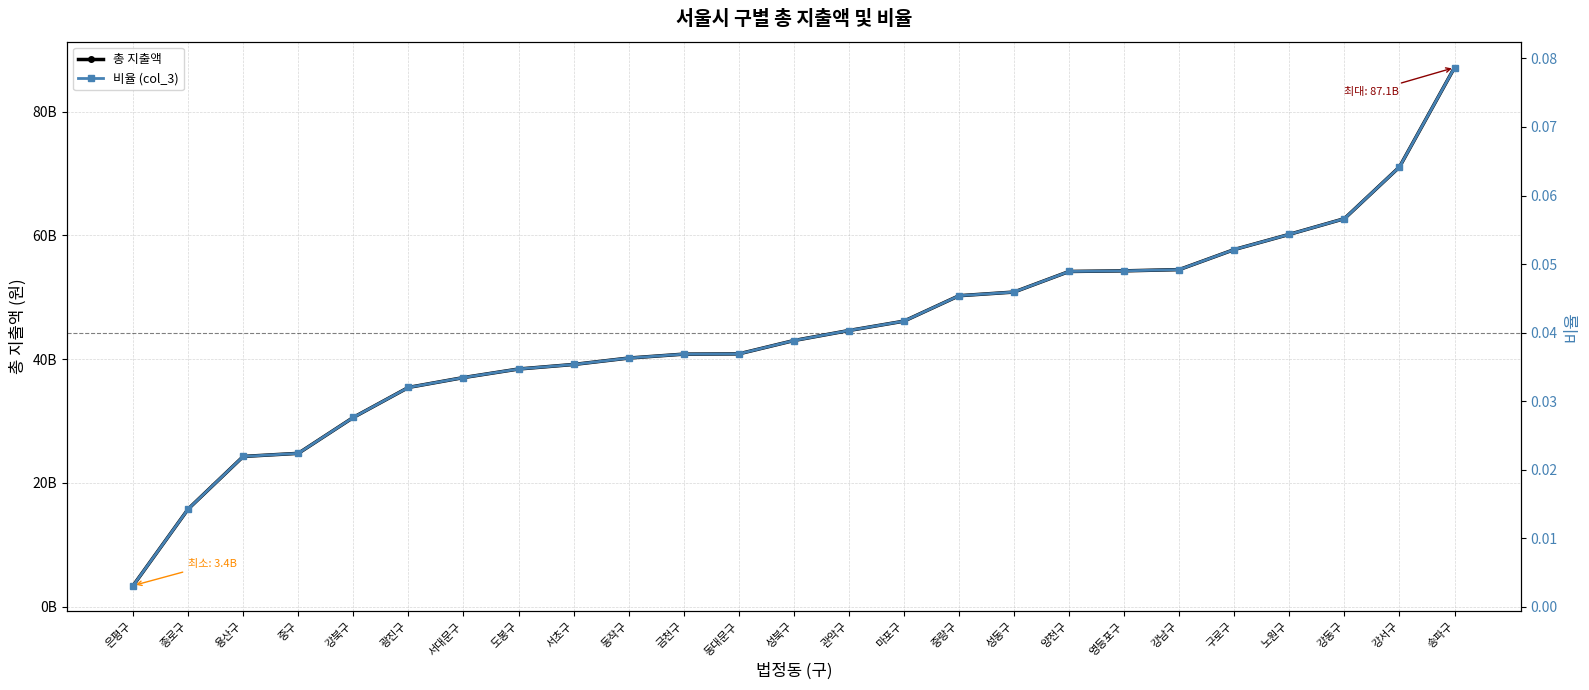

Which label corresponds to the largest value in the chart?

송파구